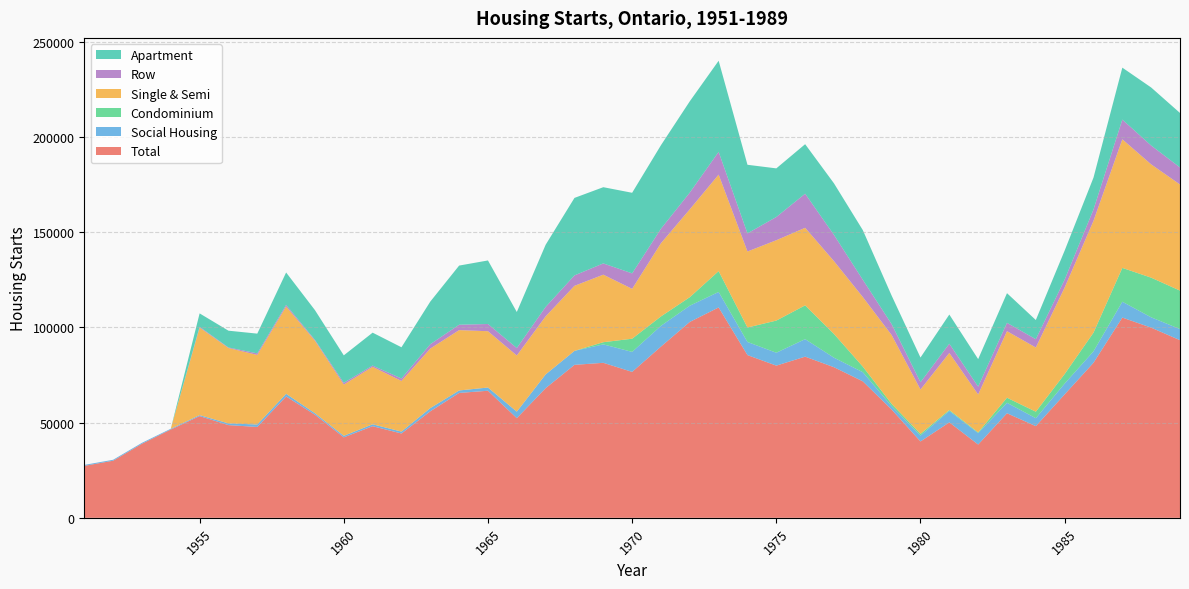

Reading left to right, transcribe all the data shown in this chart.

Total: 27300	30000	38900	46400	53456	48712	47739	63753	54158	42282	48144	44306	55957	65617	66767	52355	68121	80375	81446	76675	89980	102933	110536	85503	79968	84682	79130	71710	56887	40127	50161	38508	54939	48171	64871	81470	105213	99924	93337
Social Housing: 500	500	500	400	500	900	1300	1400	800	800	1000	1000	1700	1300	1694	3429	7221	7339	9683	10505	10905	8522	8137	6888	6775	9200	5000	4800	1777	3102	5993	5993	5500	4170	5670	6004	8332	5426	5832
Condominium: 0	0	0	0	0	0	0	0	0	0	0	0	0	0	0	0	0	0	1144	6928	4935	4481	10949	7600	16895	17750	12472	2938	1191	867	494	386	2657	3416	5011	9814	17776	20833	20213
Single & Semi: 0	0	0	0	46015	39616	36549	45868	38065	26942	30189	26608	31265	31707	29578	29504	30509	34180	35484	26201	38483	46169	50701	39944	42212	40754	38263	36556	36160	23321	29973	19927	34967	33726	45436	58746	67560	59531	55759
Row: 0	0	0	0	422	280	808	867	482	920	664	1285	2300	2833	3802	3927	4952	5480	5915	8130	7602	8811	11977	9518	12212	17918	13782	9073	5745	3826	4863	4125	4398	4373	4194	5980	10355	9902	8950
Apartment: 0	0	0	0	7019	8816	10382	17018	15611	14420	17291	16413	22392	31077	33387	18924	32660	40715	40047	42344	43895	47953	47858	36041	25544	26010	27085	26081	14982	12980	15325	14456	15574	10072	15241	16744	27298	30491	28628